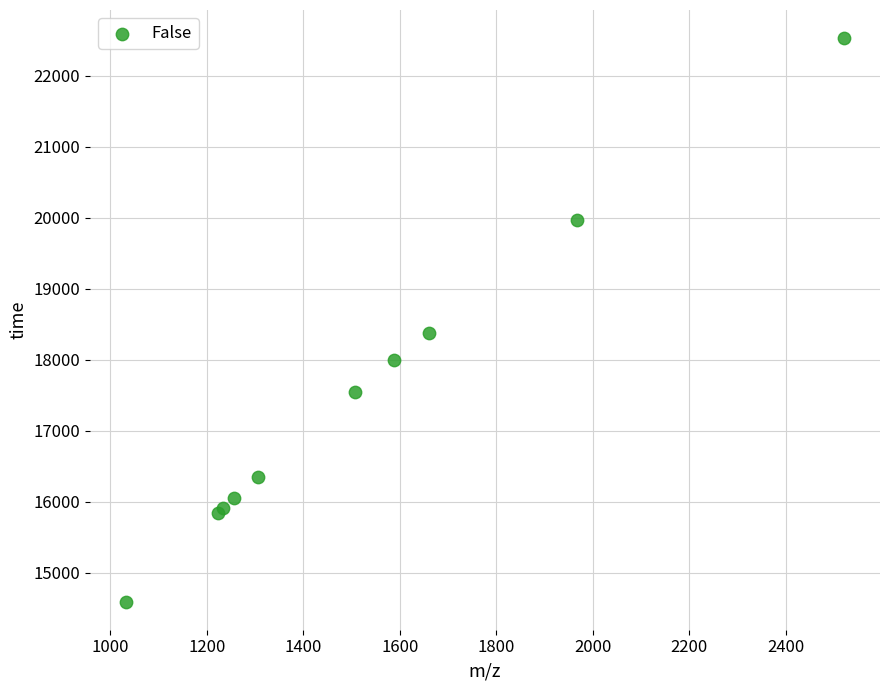

What Y value in the scatter plot is closest to 18558?

18375.5